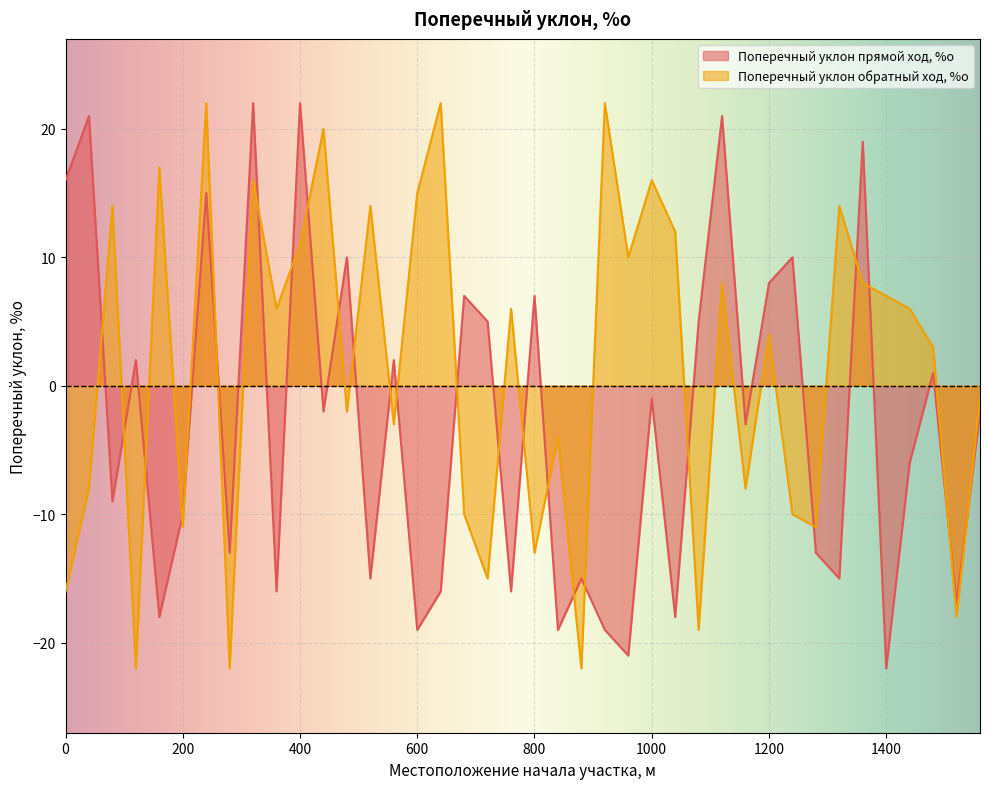

How many times do Поперечный уклон обратный ход, %о and Поперечный уклон прямой ход, %о cross each other?

25